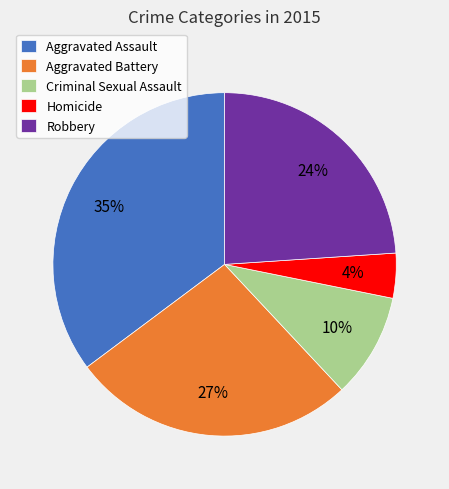

Is there a majority slice in this chart?

No